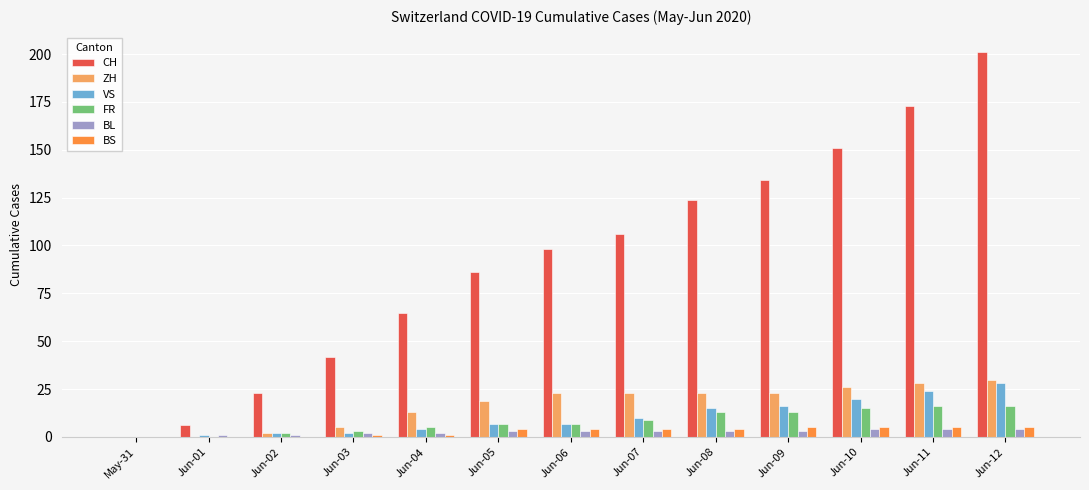

Does the chart contain stacked bars?

No